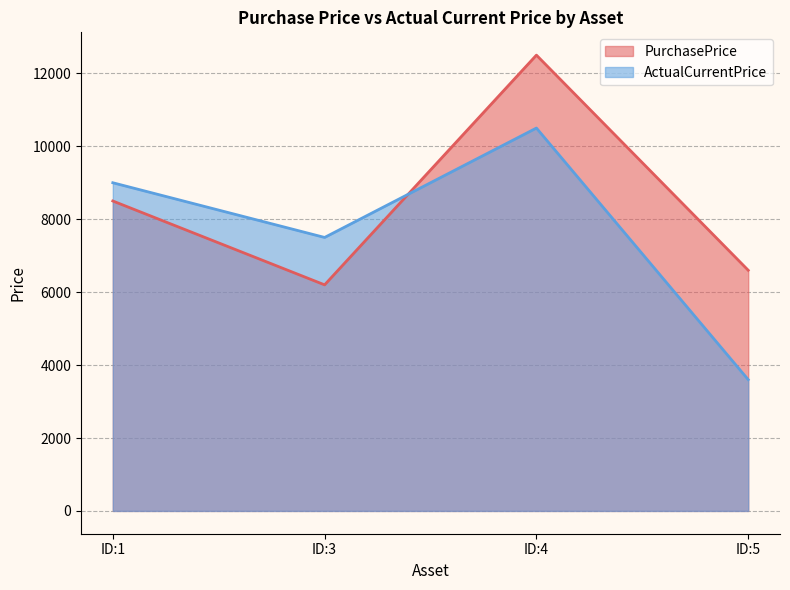

Does the chart display data point markers on the line(s)?

No